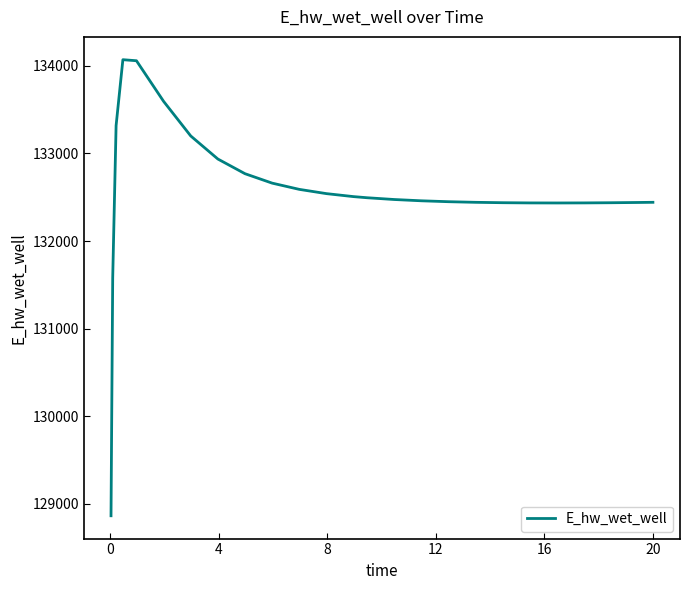

Does the chart display data point markers on the line(s)?

No